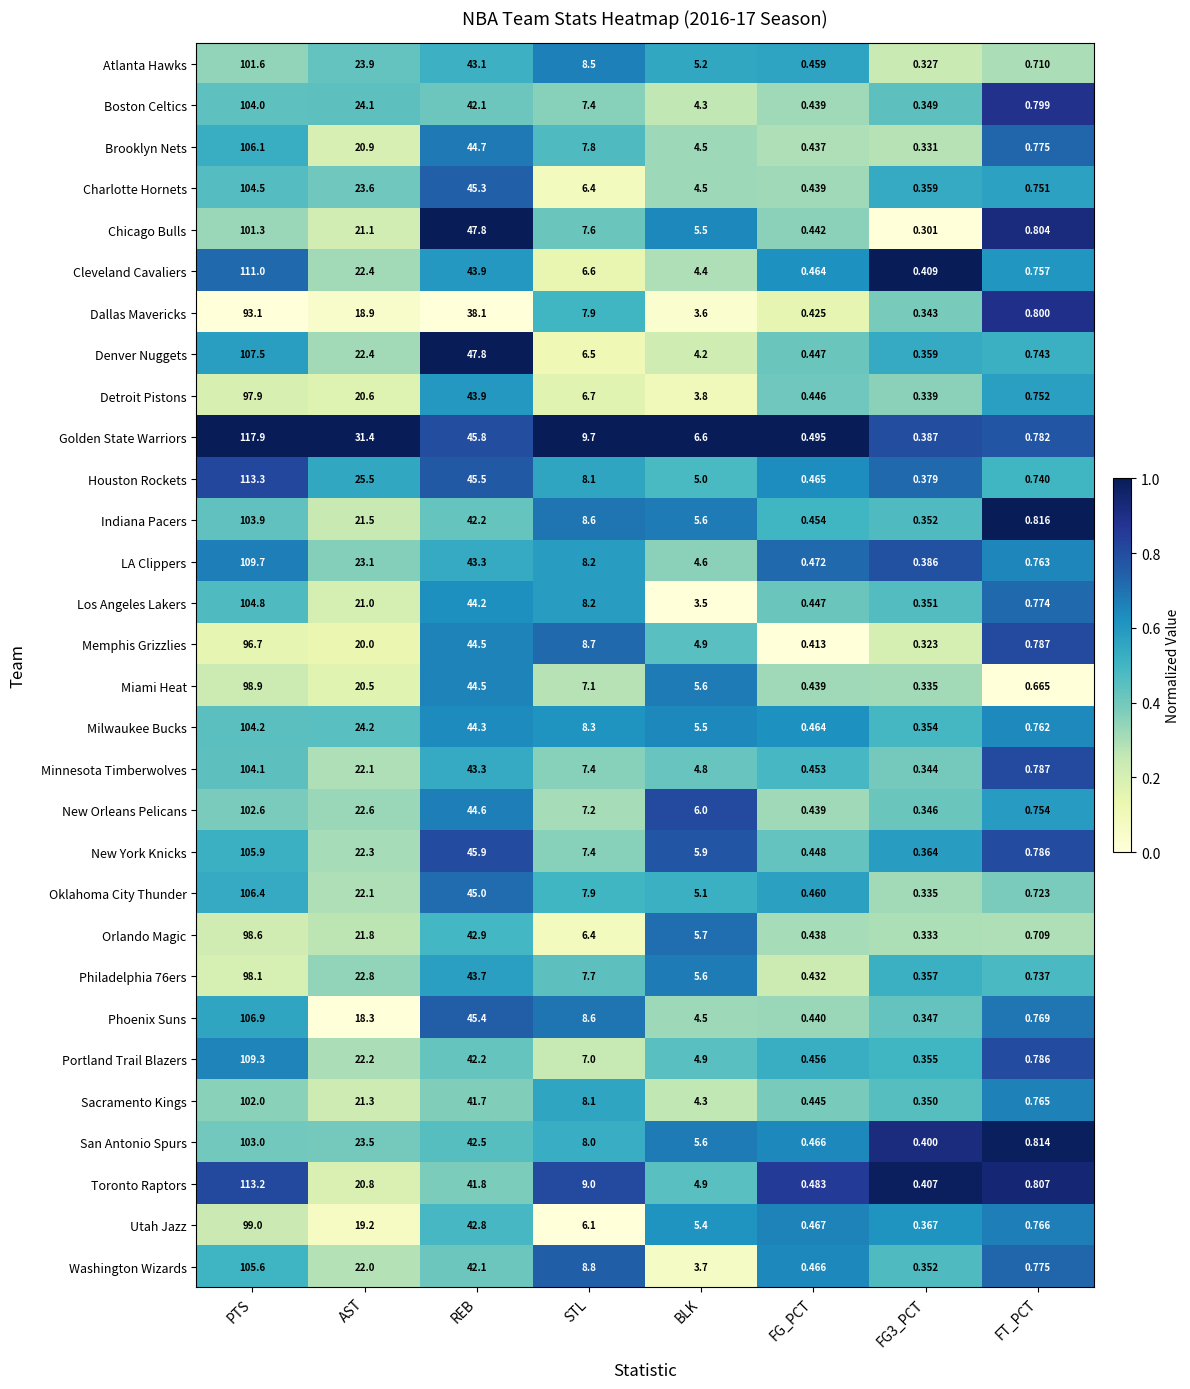

Is the value of Utah Jazz at FT_PCT greater than the value of Golden State Warriors at PTS?

No